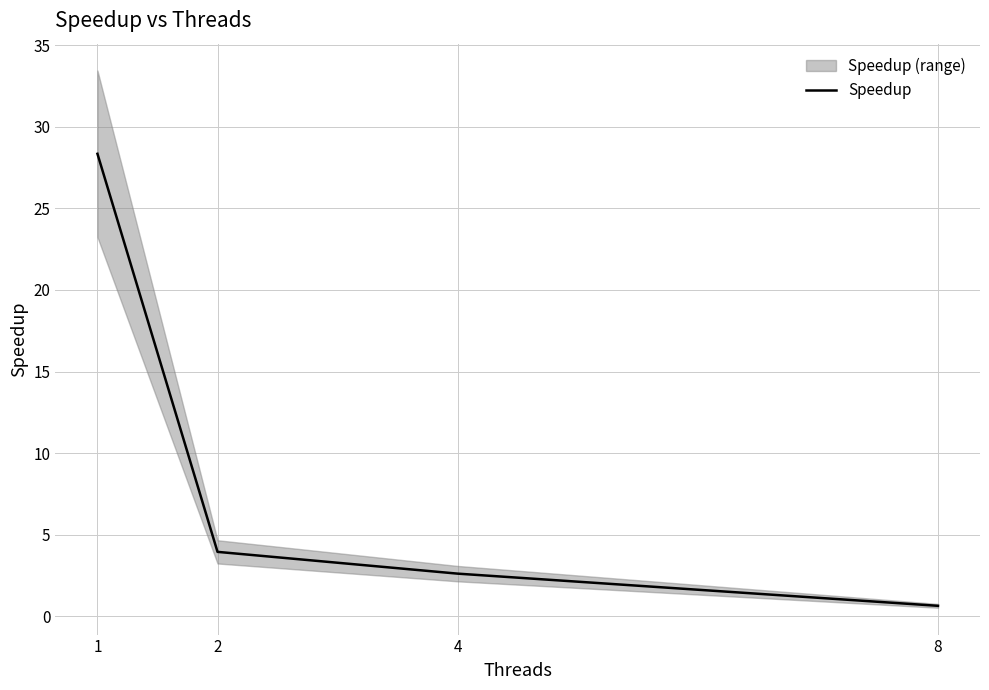

List the labels in order of value, largest first.

1, 2, 4, 8